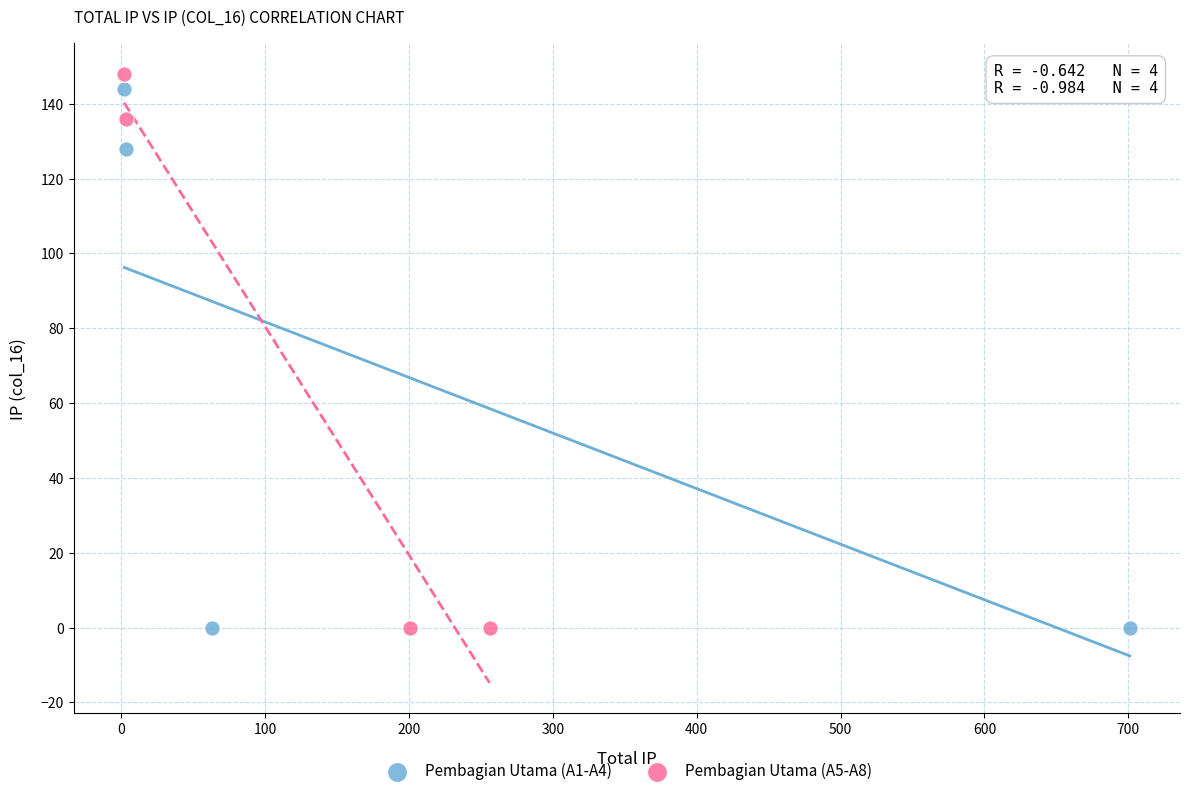

Which series contains the highest Y value?

Pembagian Utama (A5-A8)